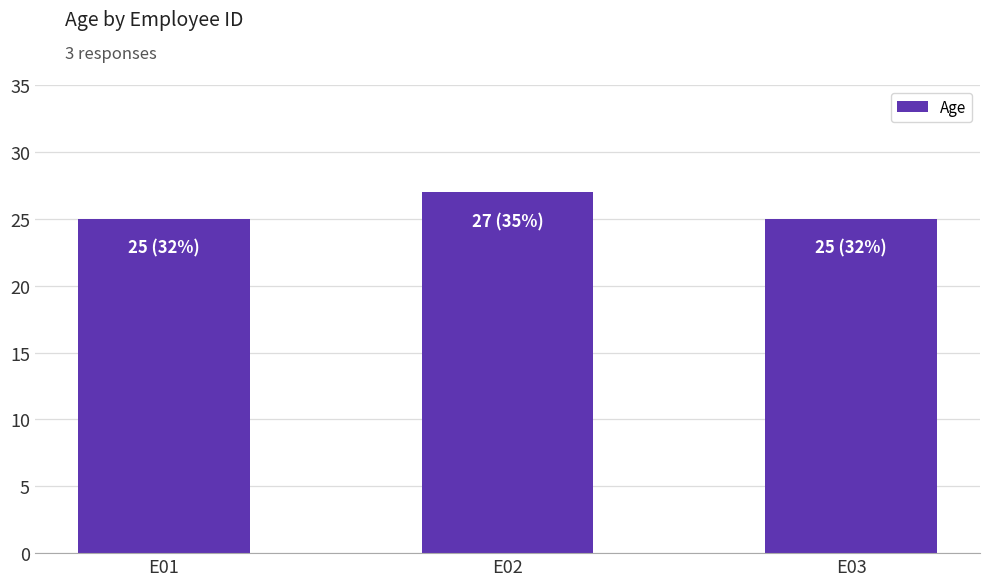

The value at E03 is 36. True or false?

False